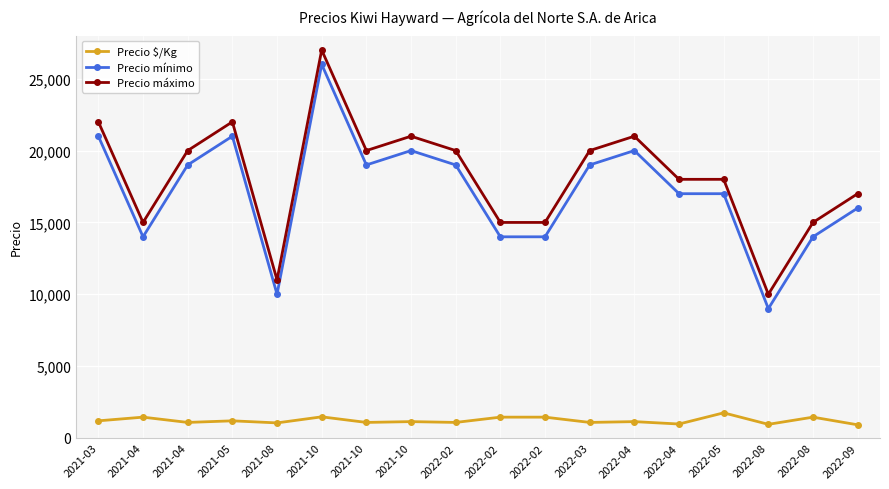

True or false: Precio mínimo and Precio máximo cross at least once.

False